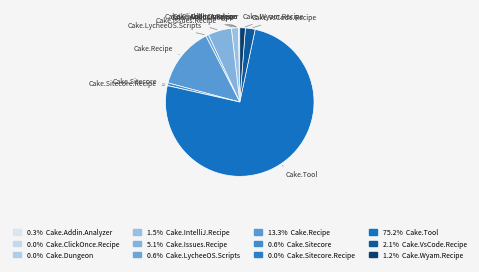

How many segments does this pie chart have?

12